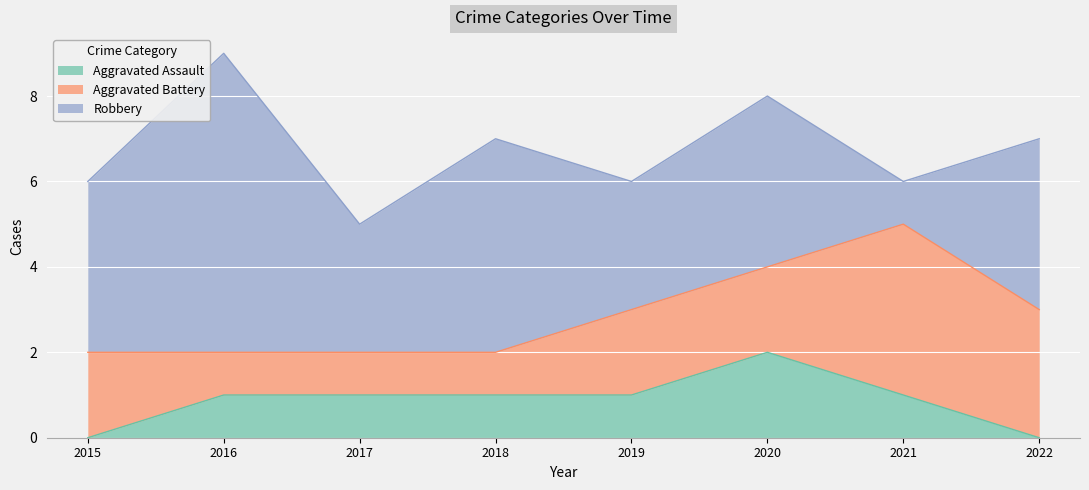

What is the average value of the Robbery series?

4